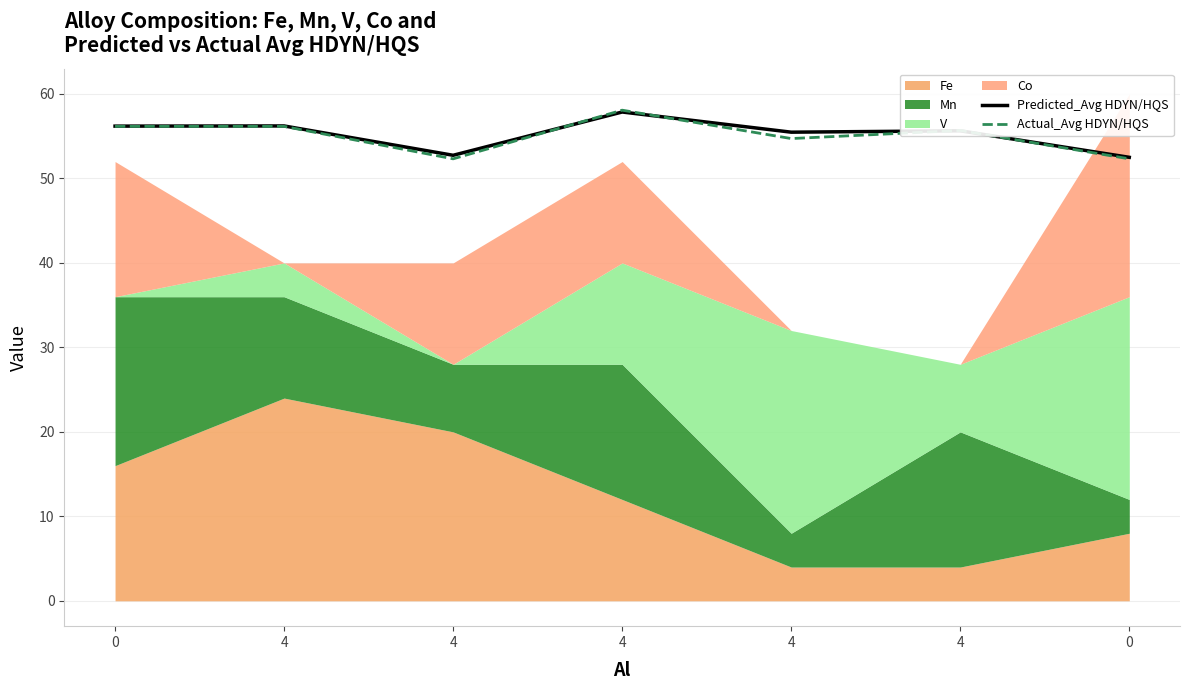

Which series has the largest total across all categories?

Predicted_Avg HDYN/HQS